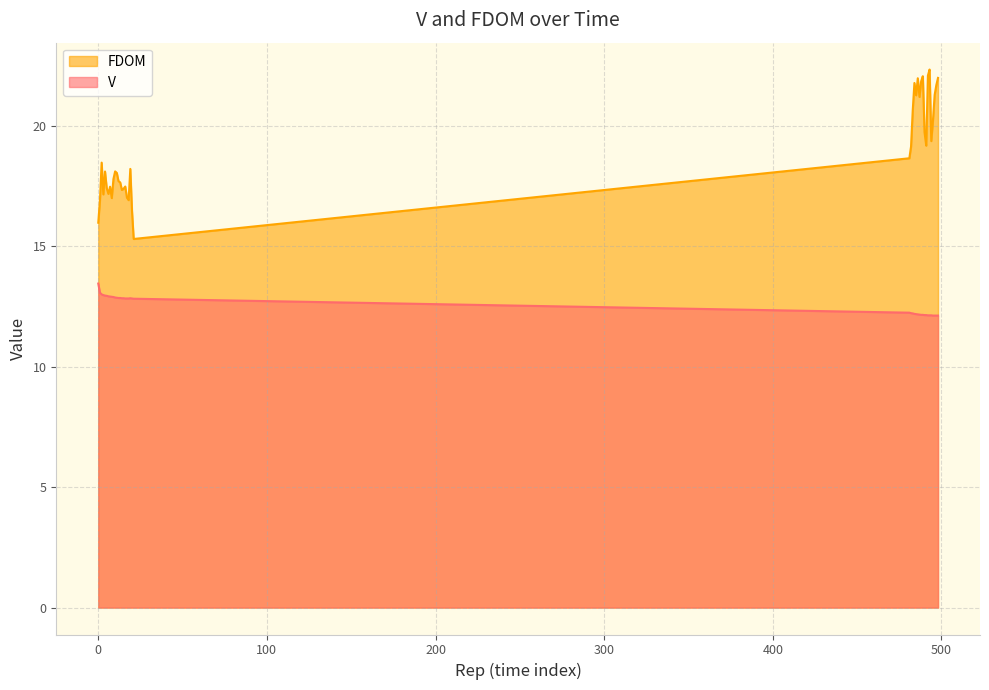

What are all the series names shown in the legend?

FDOM, V